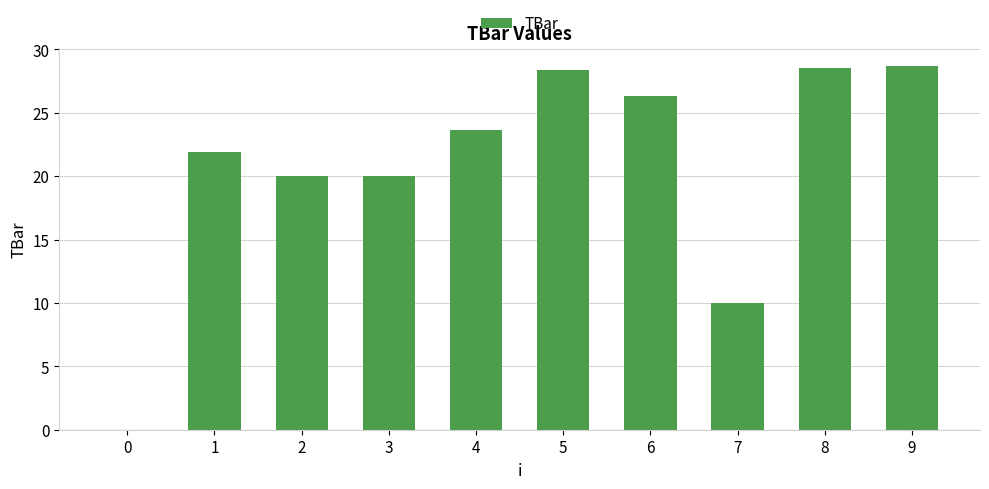

Between 4 and 5, which is larger?

5